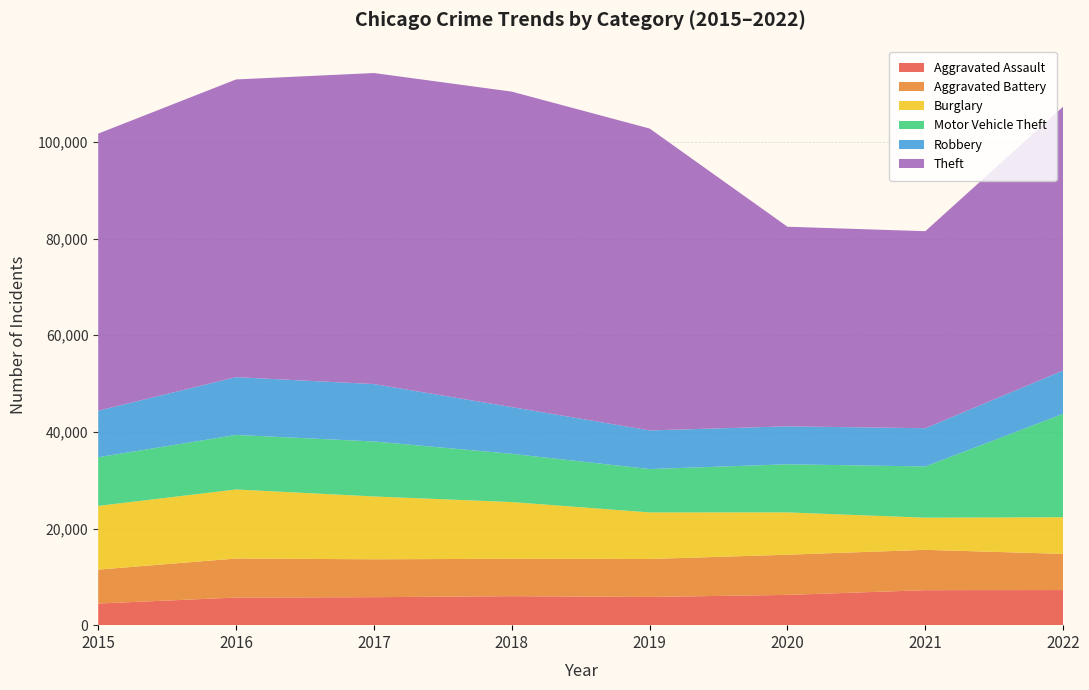

Reading right to left, extract all data points from this chart.

Aggravated Assault: 2022=7267	2021=7243	2020=6263	2019=5840	2018=6001	2017=5793	2016=5712	2015=4480
Aggravated Battery: 2022=7486	2021=8346	2020=8320	2019=7857	2018=7734	2017=7845	2016=8085	2015=7018
Burglary: 2022=7585	2021=6658	2020=8757	2019=9639	2018=11746	2017=13001	2016=14289	2015=13184
Motor Vehicle Theft: 2022=21407	2021=10599	2020=9956	2019=8977	2018=9983	2017=11380	2016=11286	2015=10068
Robbery: 2022=8966	2021=7919	2020=7855	2019=7994	2018=9679	2017=11880	2016=11960	2015=9638
Theft: 2022=54617	2021=40778	2020=41313	2019=62484	2018=65285	2017=64381	2016=61618	2015=57350